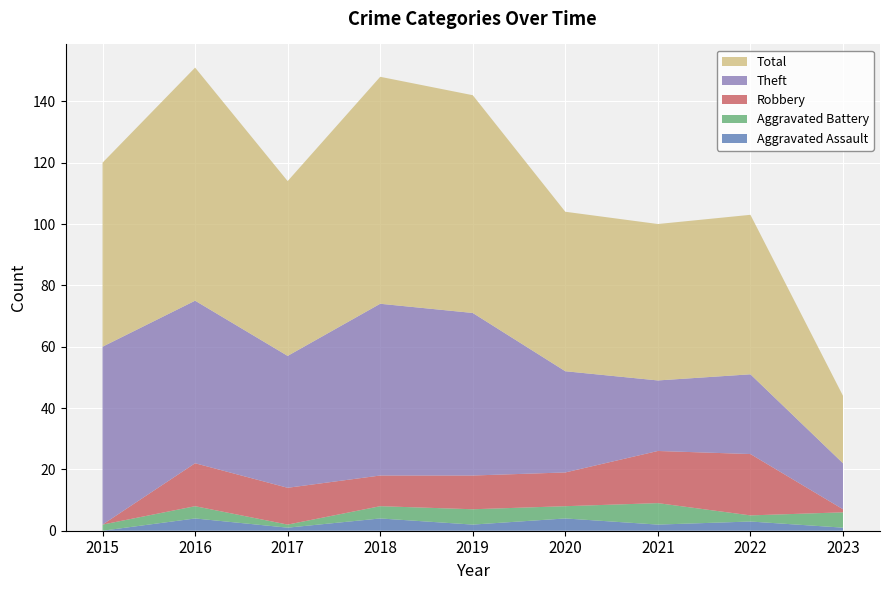

Reading left to right, list all the values displayed in this chart.

Aggravated Assault: 2015=0	2016=4	2017=1	2018=4	2019=2	2020=4	2021=2	2022=3	2023=1
Aggravated Battery: 2015=2	2016=4	2017=1	2018=4	2019=5	2020=4	2021=7	2022=2	2023=5
Robbery: 2015=0	2016=14	2017=12	2018=10	2019=11	2020=11	2021=17	2022=20	2023=1
Theft: 2015=58	2016=53	2017=43	2018=56	2019=53	2020=33	2021=23	2022=26	2023=15
Total: 2015=60	2016=76	2017=57	2018=74	2019=71	2020=52	2021=51	2022=52	2023=22